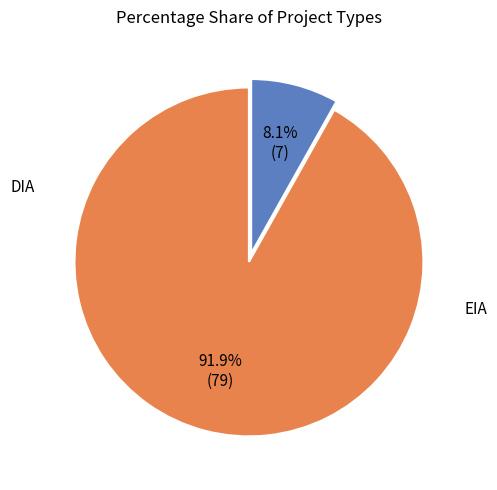

Is there a majority slice in this chart?

Yes